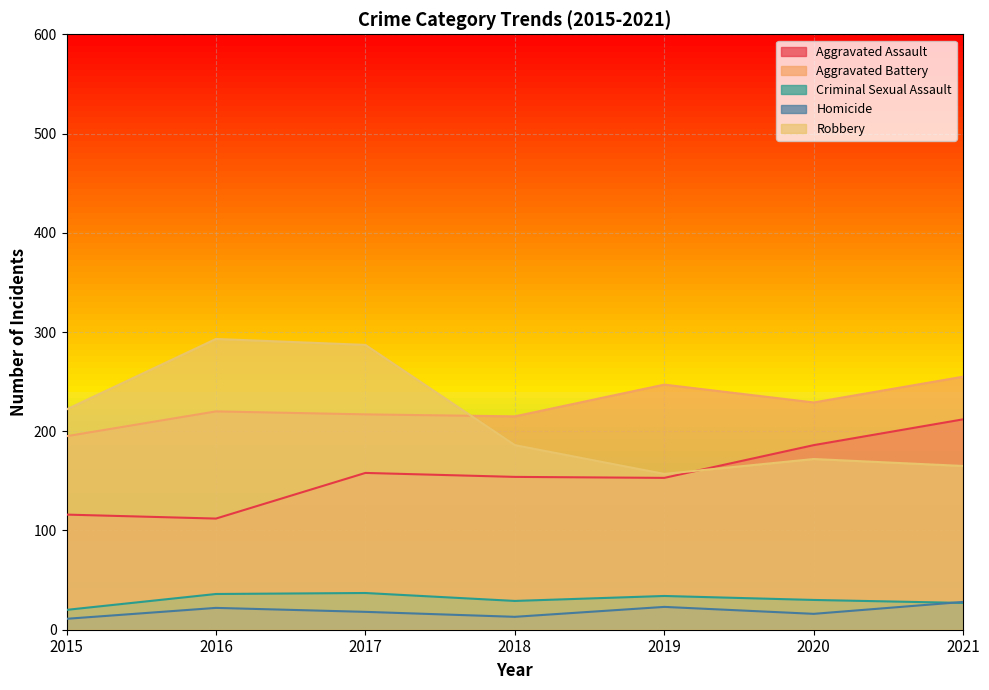

Reading left to right, transcribe all the data shown in this chart.

Aggravated Assault: 116	112	158	154	153	186	212
Aggravated Battery: 195	220	217	215	247	229	255
Criminal Sexual Assault: 20	36	37	29	34	30	27
Homicide: 11	22	18	13	23	16	28
Robbery: 222	293	287	186	157	172	165